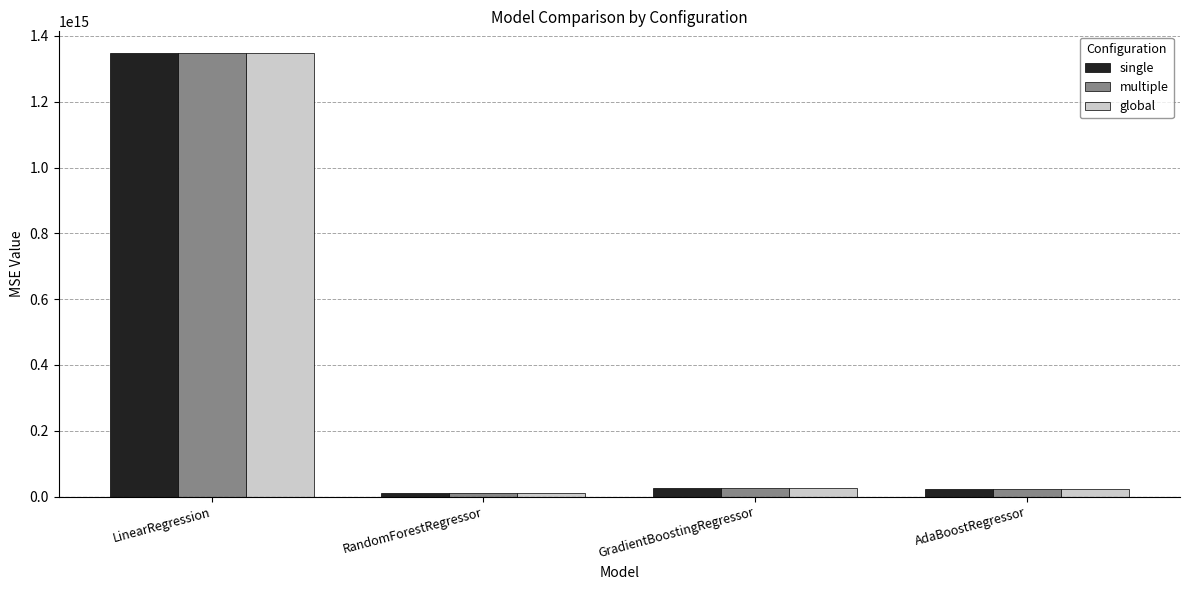

Is it true that multiple equals 2237956942212374.8 at LinearRegression?

False